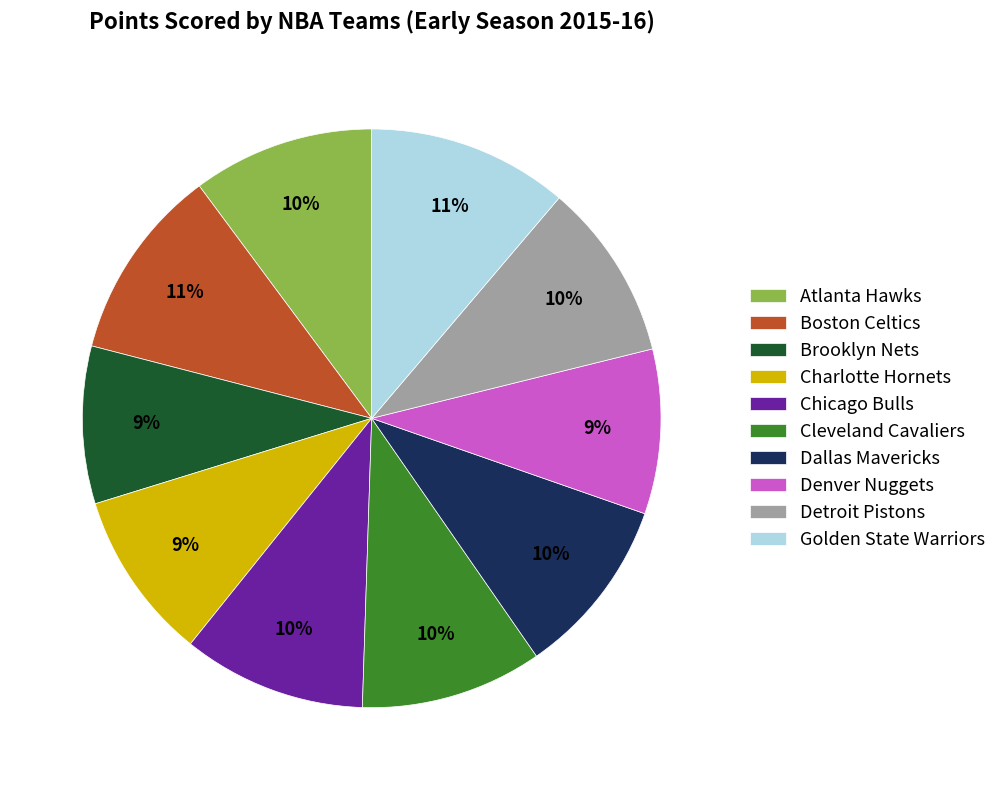

To the nearest percent, what is the difference between the Chicago Bulls and Denver Nuggets slice percentages?

1%